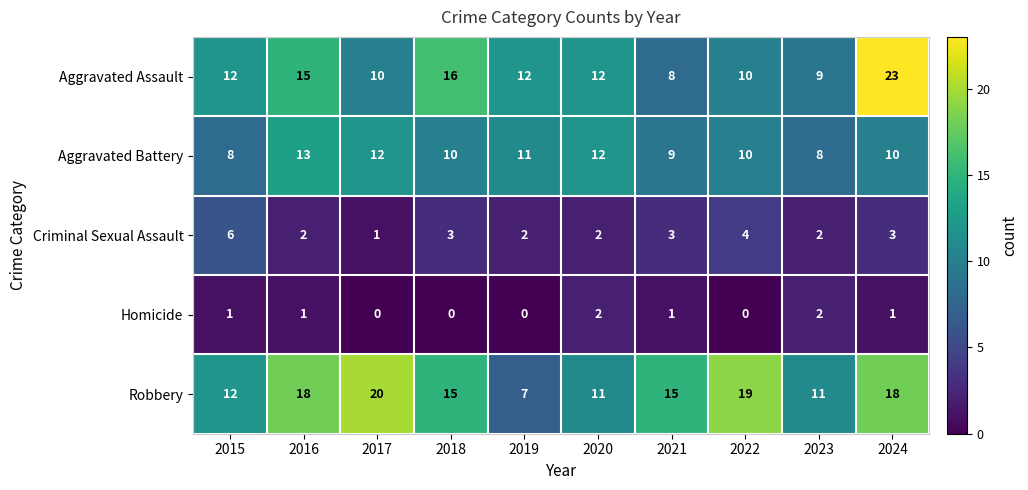

What value does the Aggravated Assault series have at 2022?

10